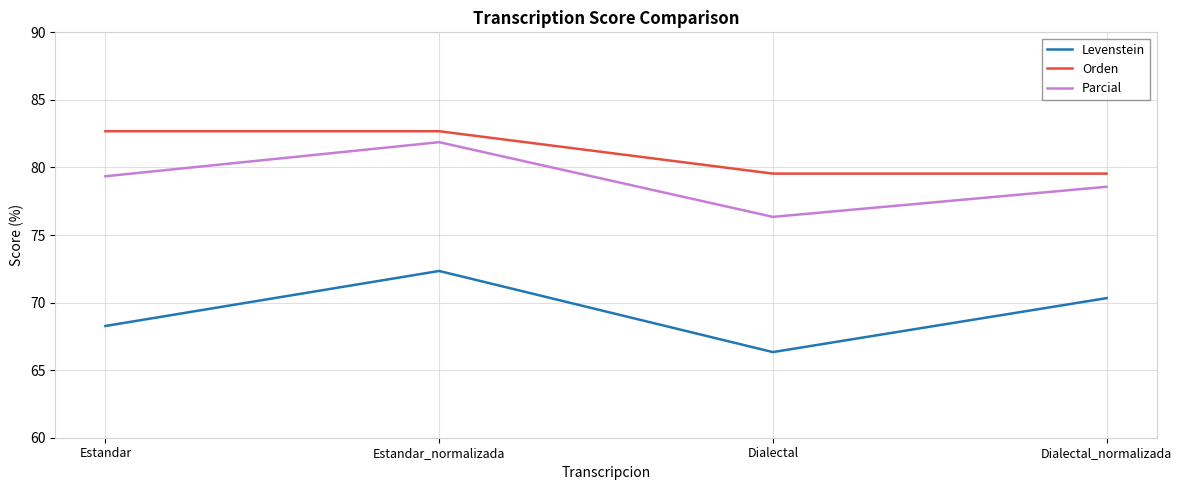

Between Dialectal and Dialectal_normalizada, which series saw the biggest shift?

Levenstein